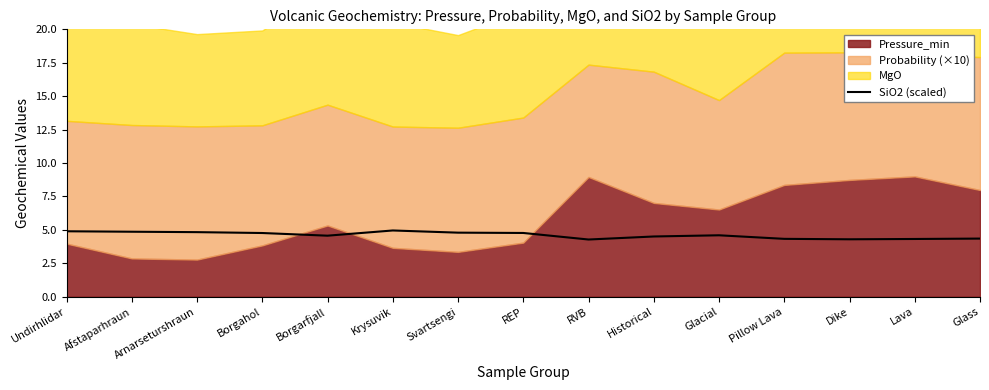

Which category has the highest value across all series?

Krysuvik